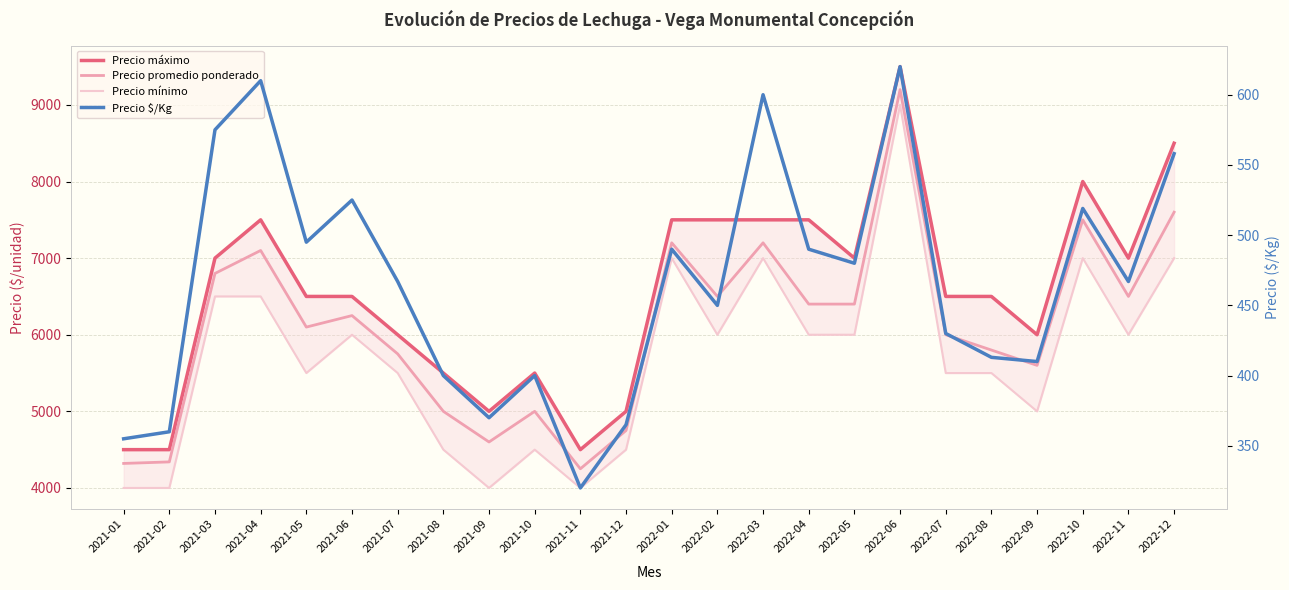

Reading right to left, extract all data points from this chart.

Precio máximo: 8500	7000	8000	6000	6500	6500	9500	7000	7500	7500	7500	7500	5000	4500	5500	5000	5500	6000	6500	6500	7500	7000	4500	4500
Precio promedio ponderado: 7600	6500	7500	5600	5800	6000	9200	6400	6400	7200	6500	7200	4750	4250	5000	4600	5000	5750	6250	6100	7100	6800	4340	4320
Precio mínimo: 7000	6000	7000	5000	5500	5500	9000	6000	6000	7000	6000	7000	4500	4000	4500	4000	4500	5500	6000	5500	6500	6500	4000	4000
Precio $/Kg: 558	467	519	410	413	430	620	480	490	600	450	490	365	320	400	370	400	467	525	495	610	575	360	355